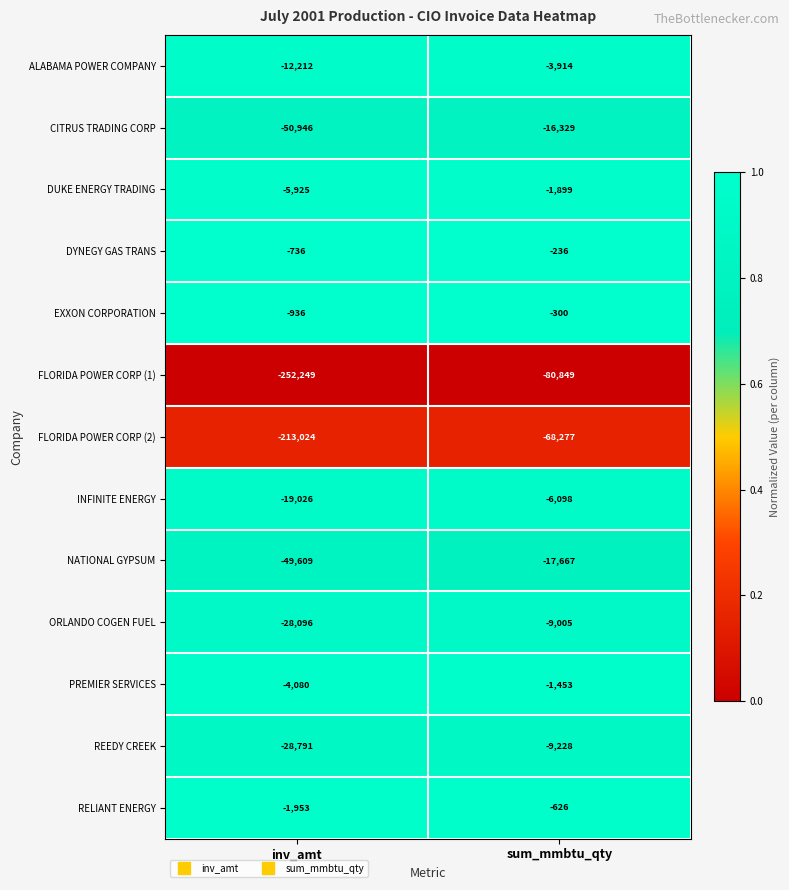

At which label does ALABAMA POWER COMPANY reach its minimum?

inv_amt